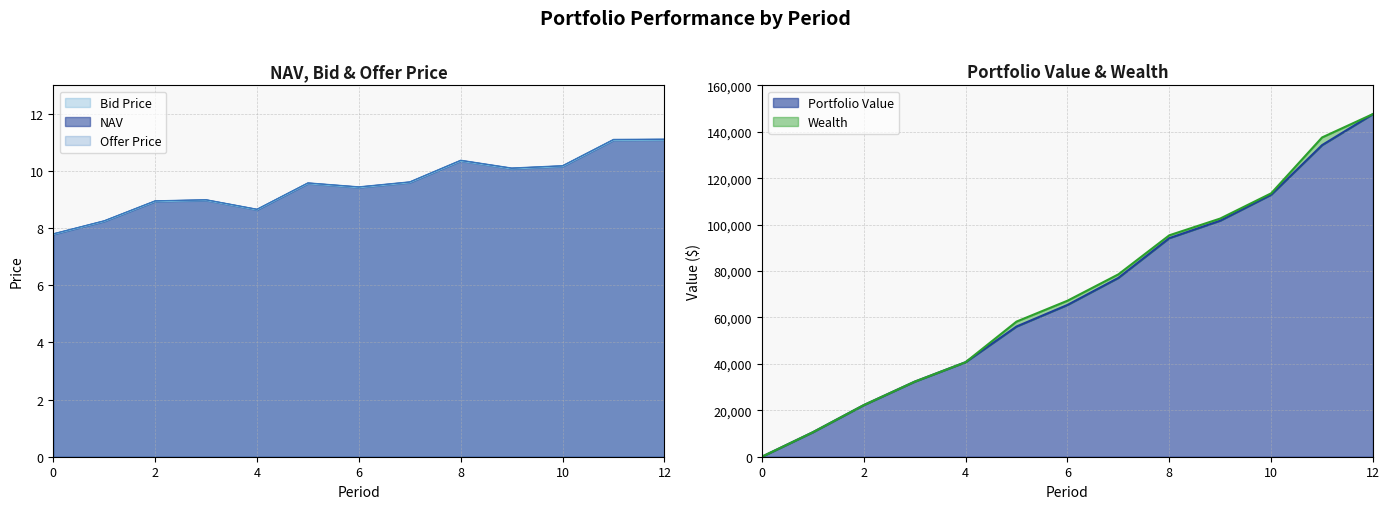

The NAV series shows 13.0 at 3. True or false?

False